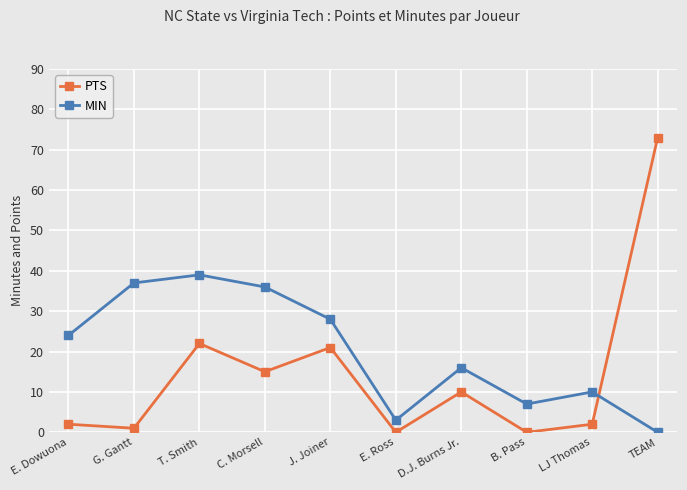

True or false: PTS has more than 0 points higher than both neighbors.

True